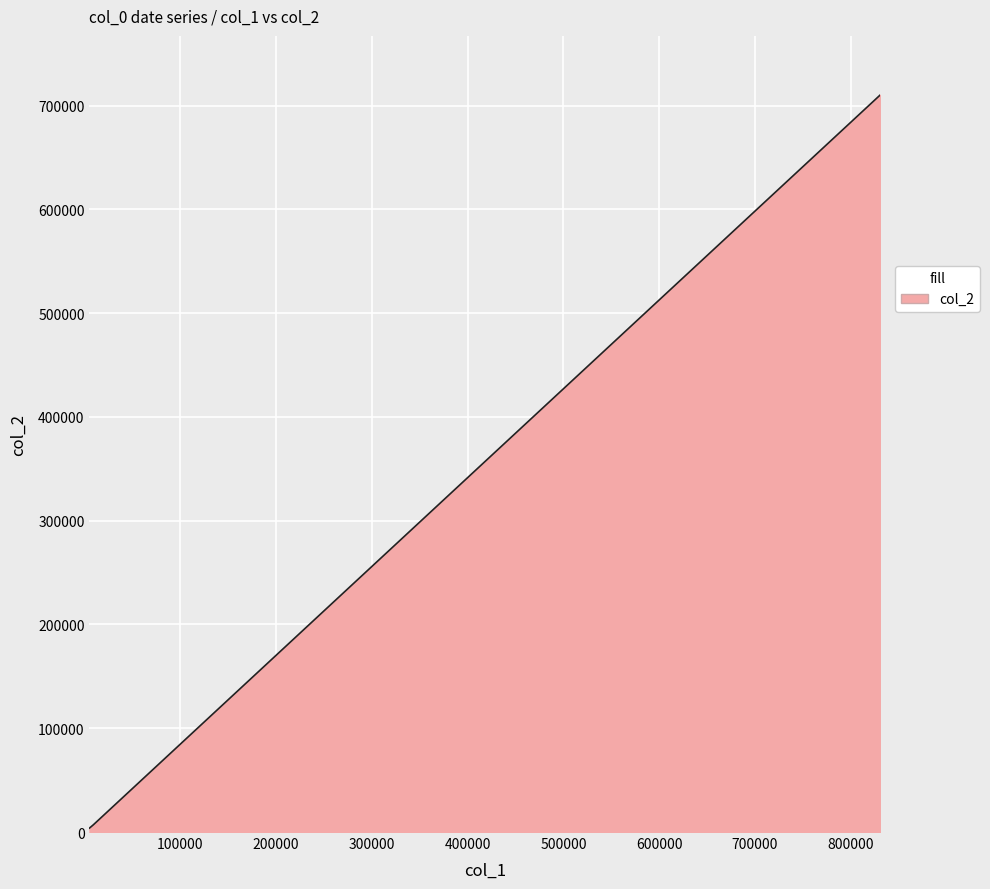

What is the maximum value shown in the chart?

710330